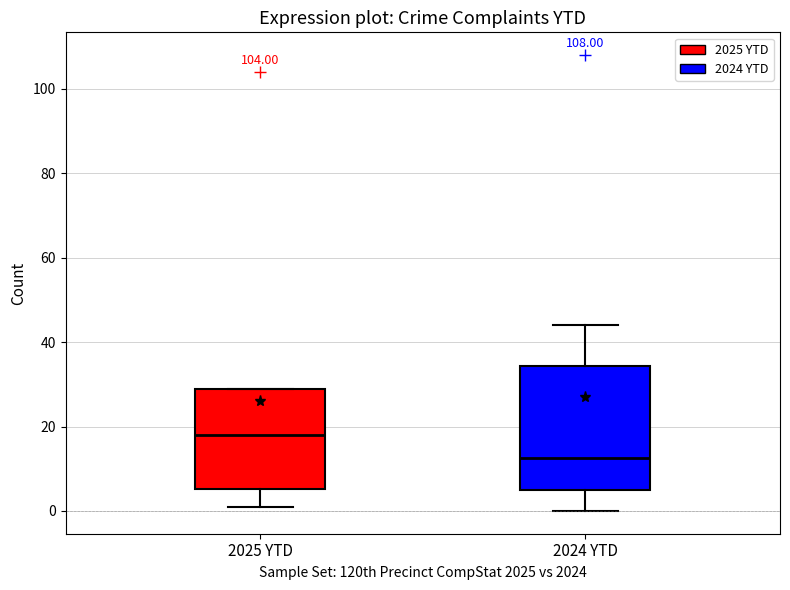

Which box is the tallest, from its lower edge to its upper edge?

2024 YTD